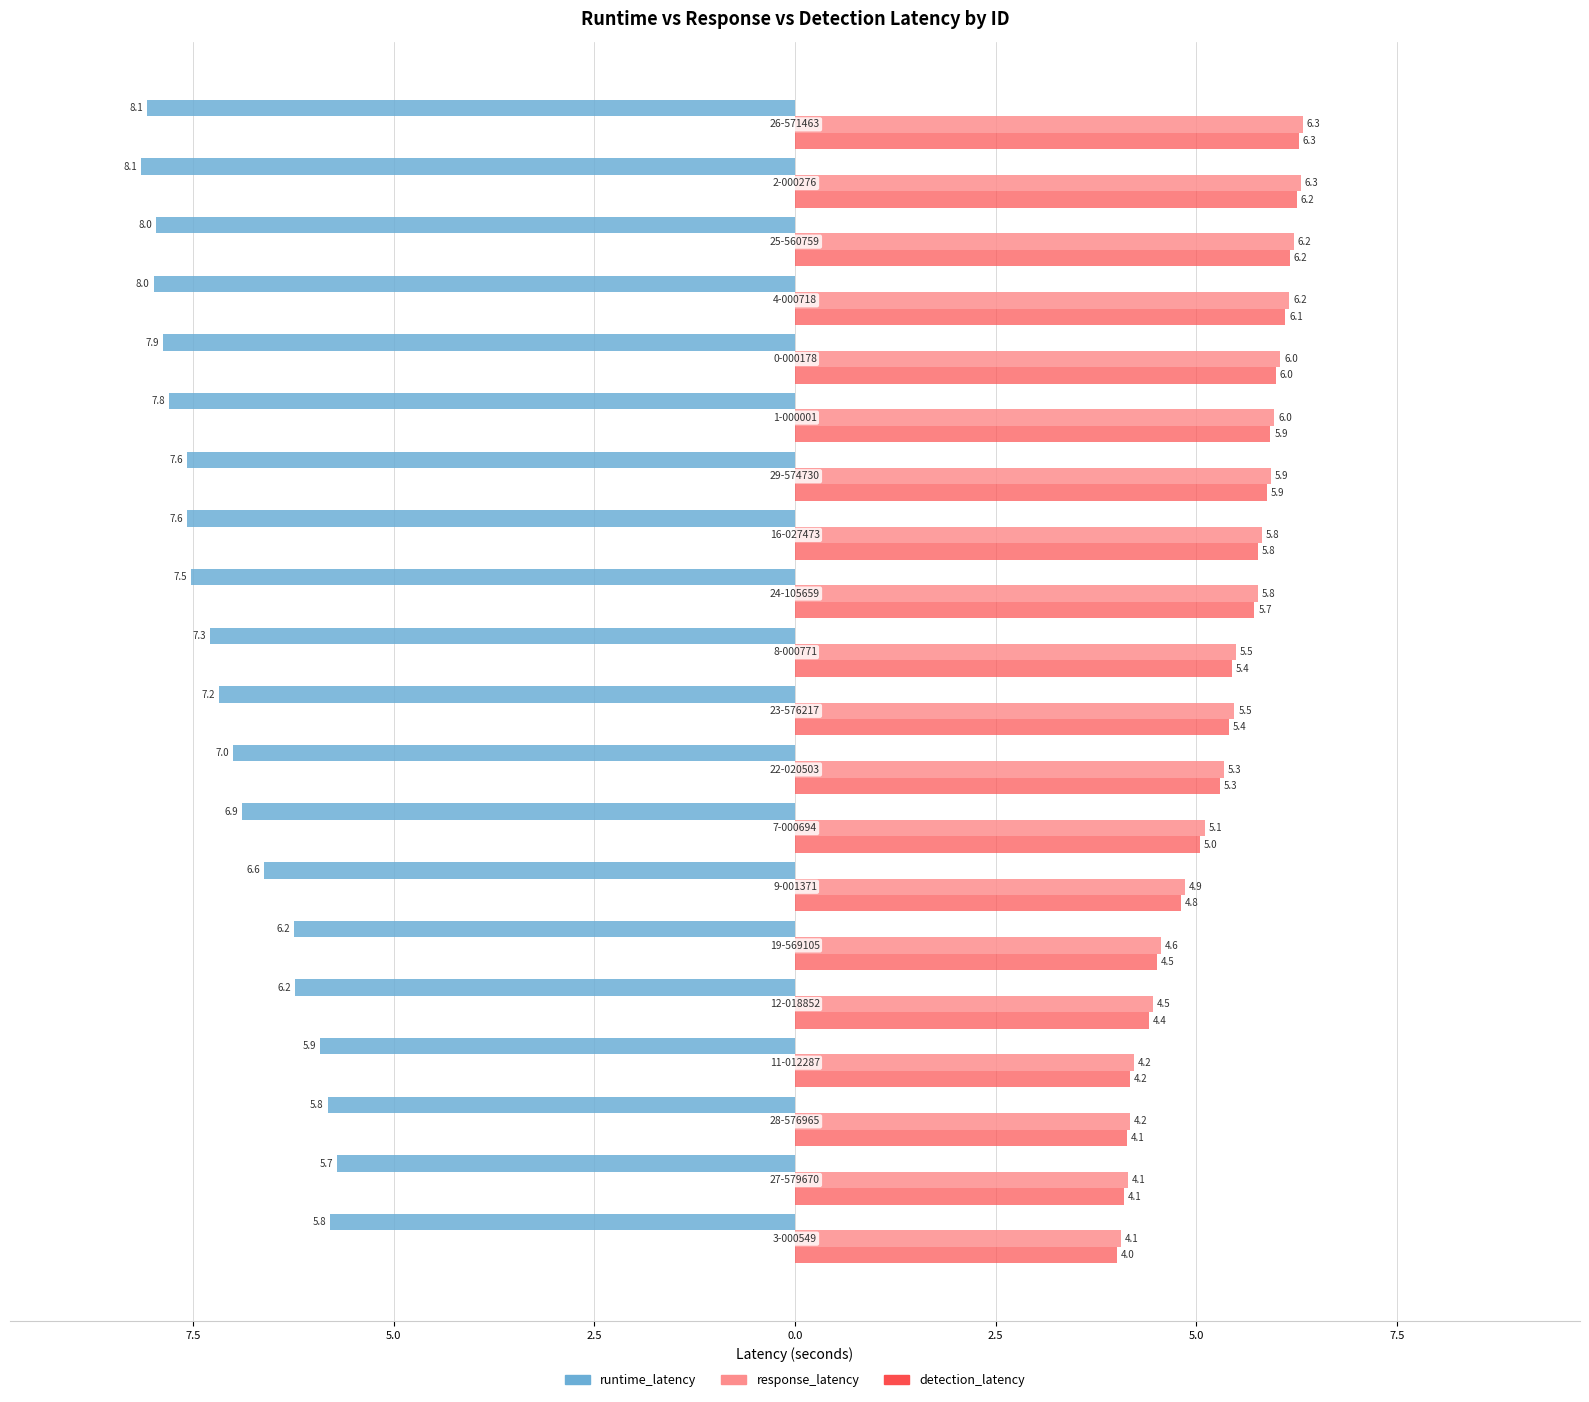

What are all the series names shown in the legend?

runtime_latency, response_latency, detection_latency